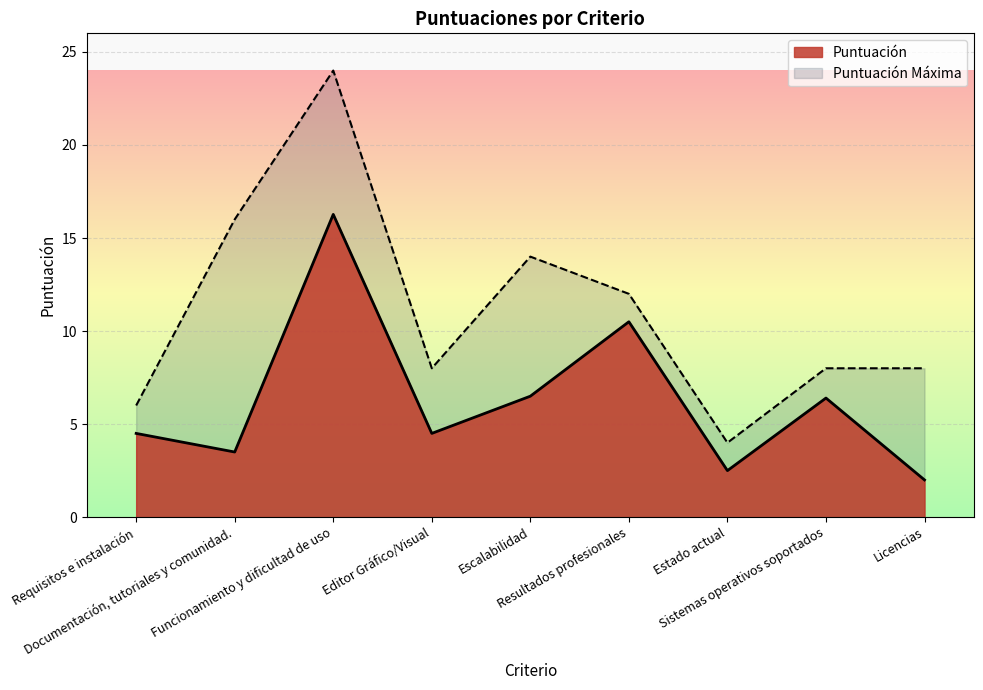

The chart shows a value of 6.5 at Editor Gráfico/Visual. True or false?

False